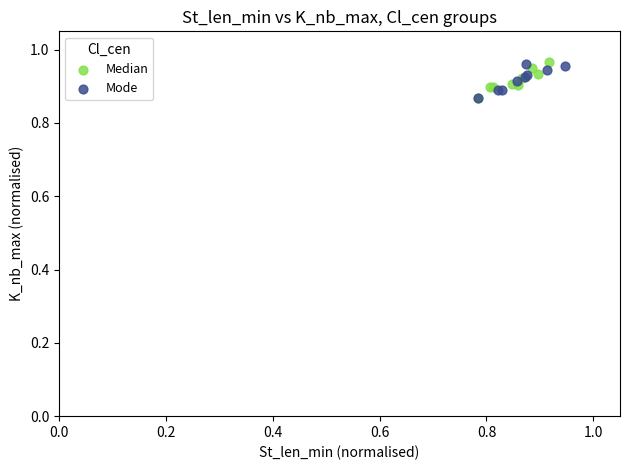

What are all the series names shown in the legend?

Median, Mode